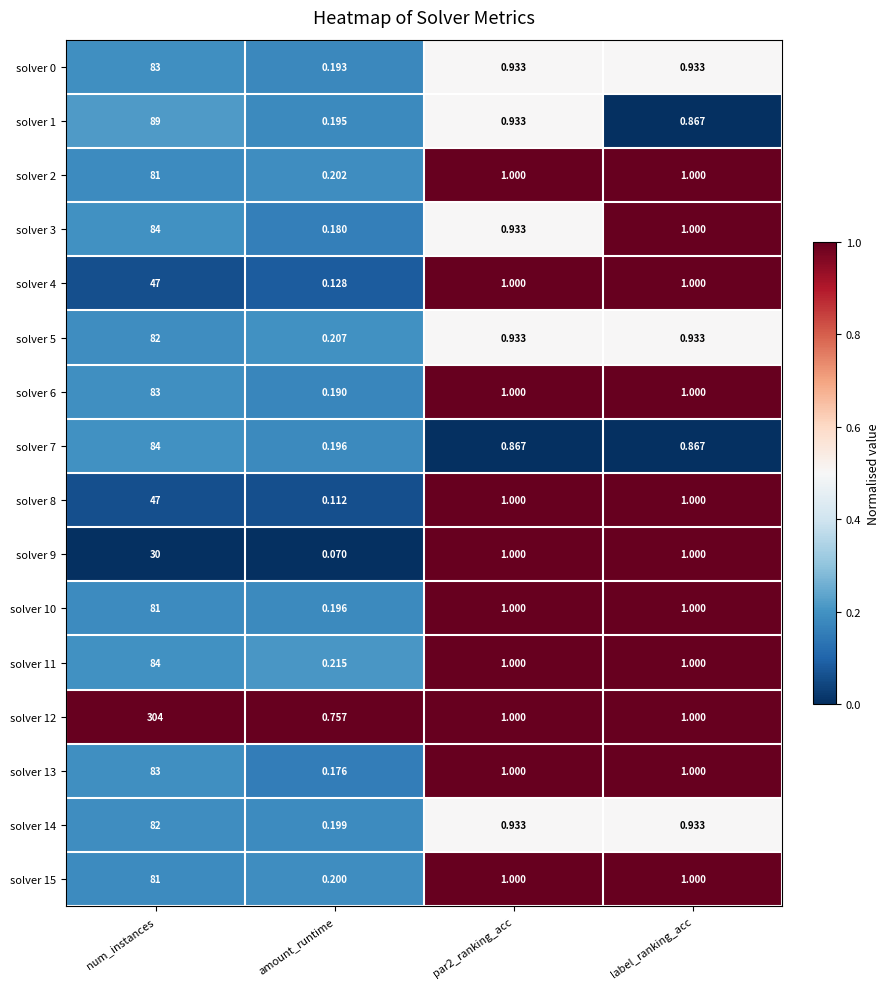

Which series has the largest total across all categories?

solver 12